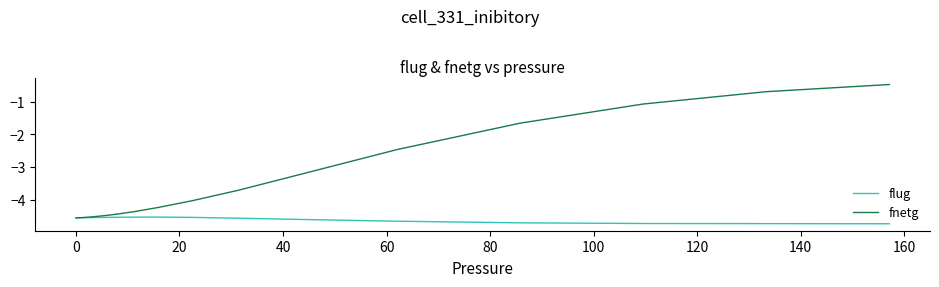

Rank the series by their average value, from lowest to highest.

flug, fnetg